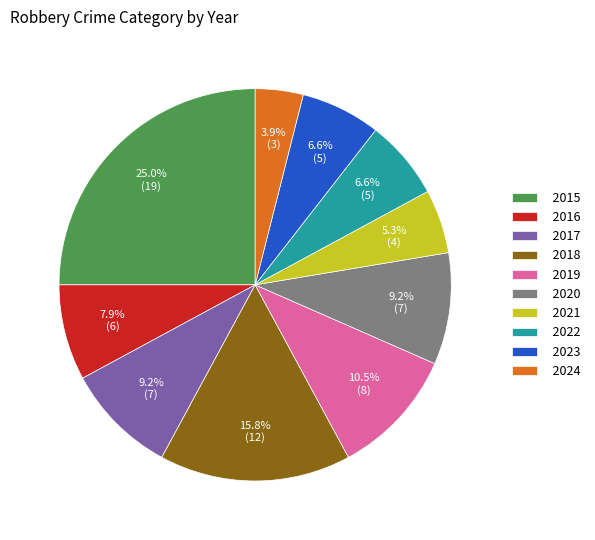

Which has a higher value, 2024 or 2019?

2019